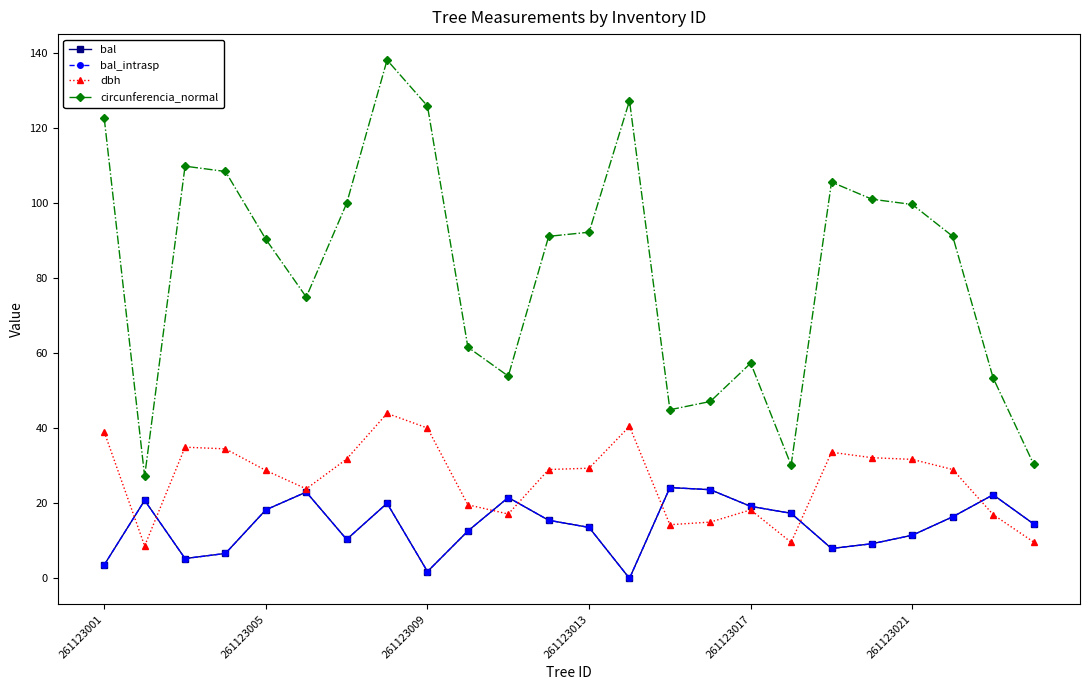

True or false: circunferencia_normal and dbh cross at least once.

False